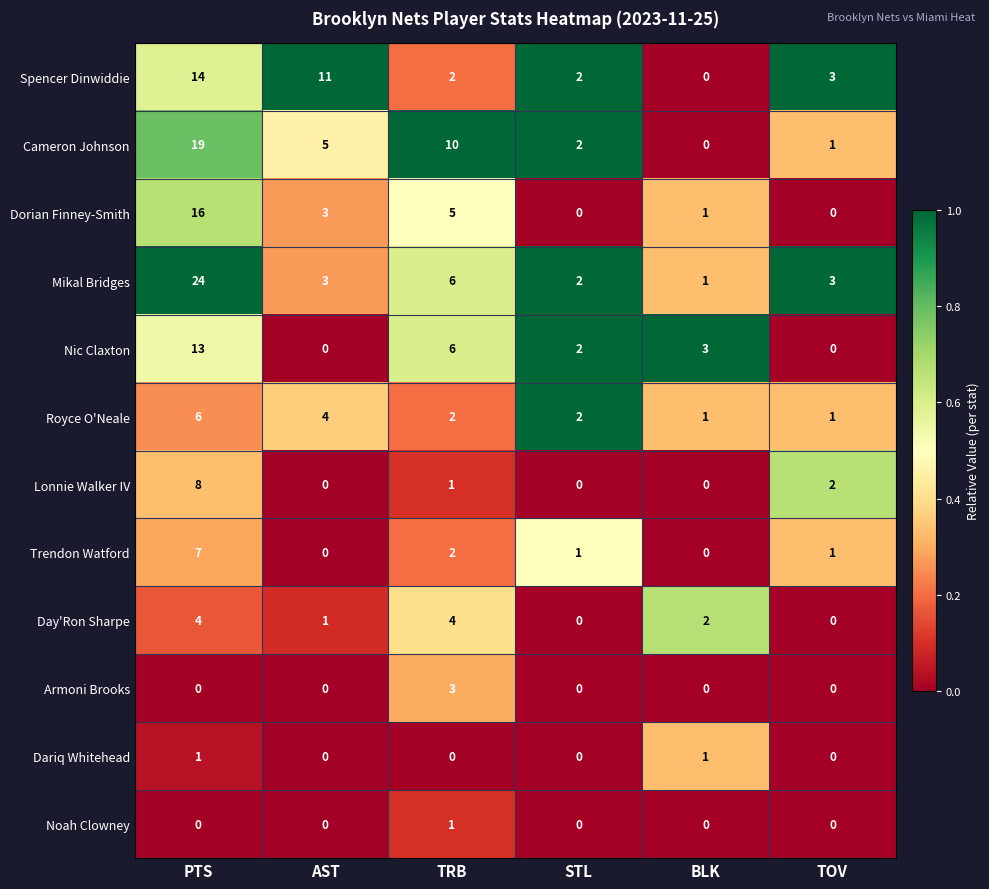

At which label does Nic Claxton reach its peak?

PTS